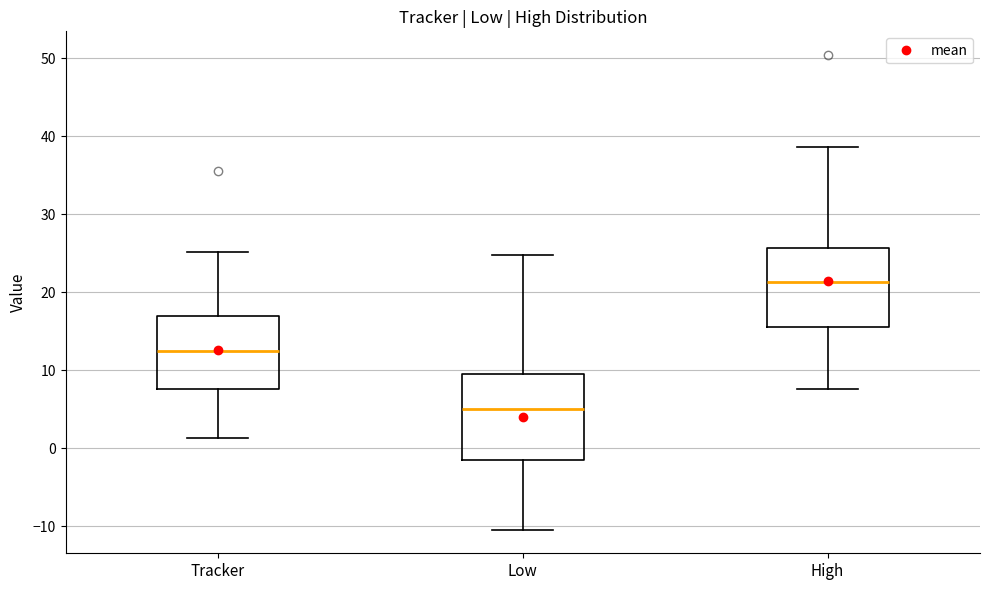

Reading left to right, transcribe this box plot: for each box, give where its median line is, the range the box spans, and where its two whiskers end, as read against the y-axis. The values are not printed on the chart, so give them approximately, as read against the axis.

Tracker: median 12, box 8 to 17, whiskers 1 to 25
Low: median 5, box -2 to 9, whiskers -10 to 25
High: median 21, box 15 to 26, whiskers 8 to 39